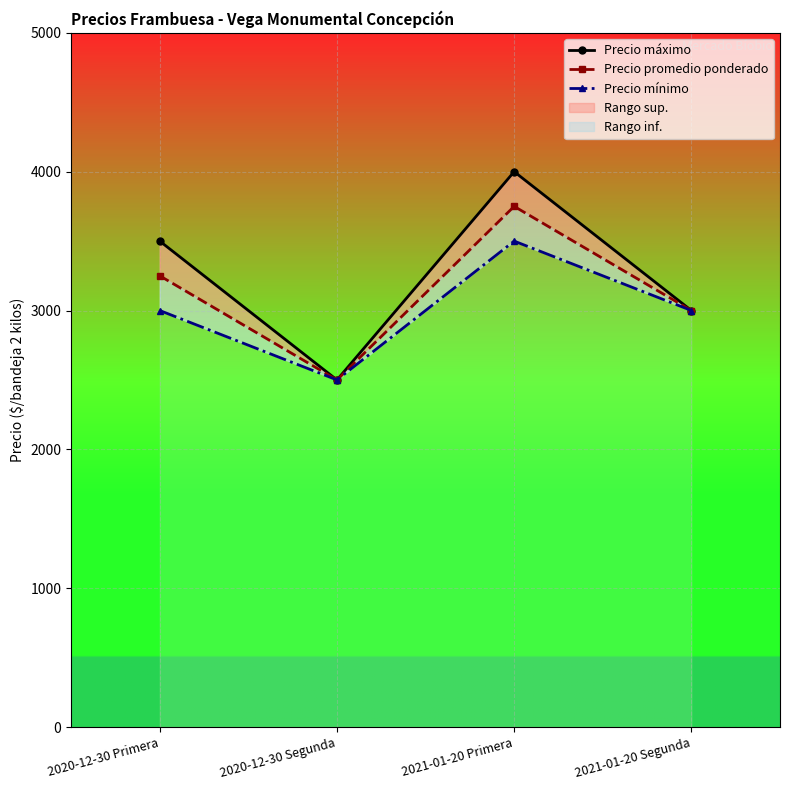

Which label corresponds to the smallest value in the chart?

2020-12-30 Segunda